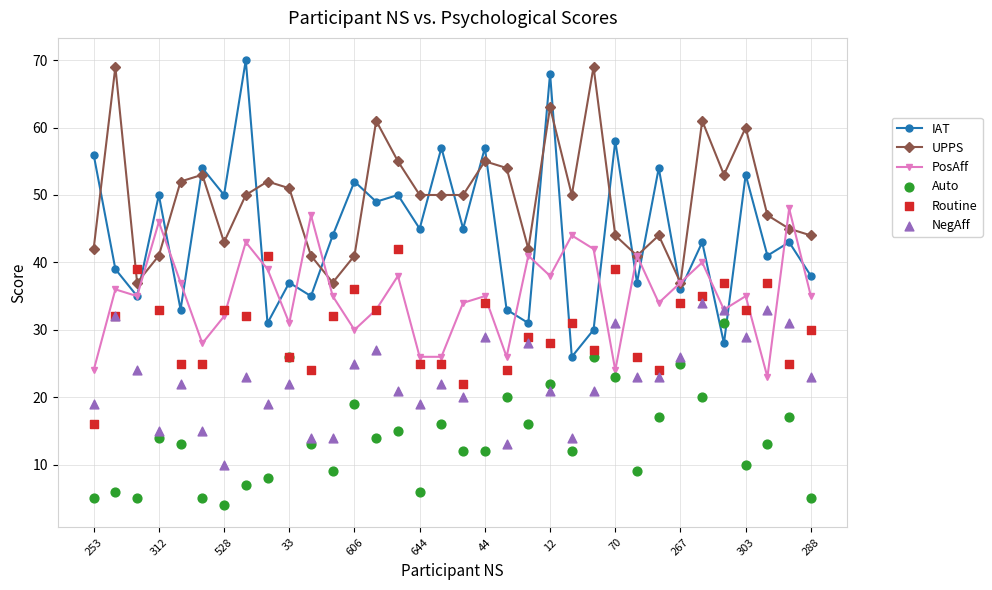

What is the total value across all series at 26?

196